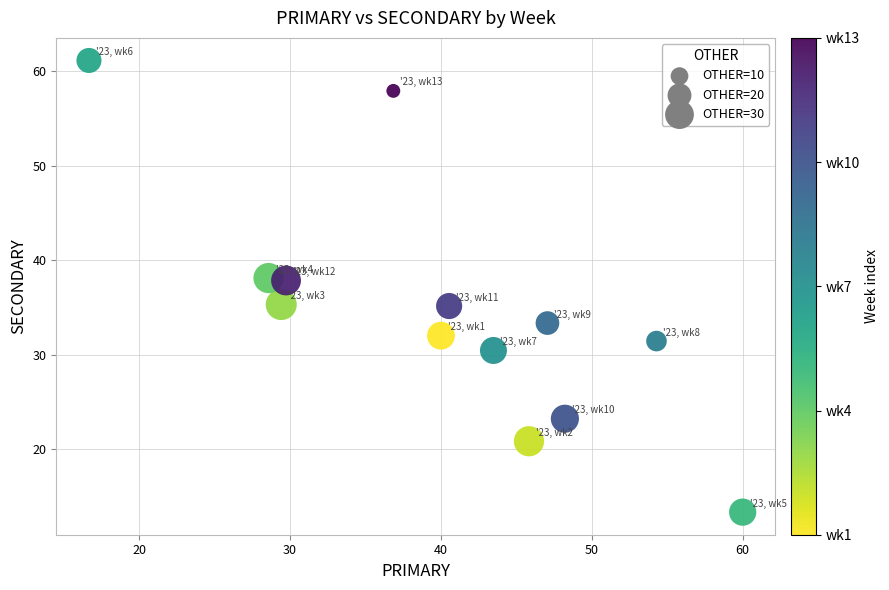

What is the range of Y values (max minus min)?

47.8